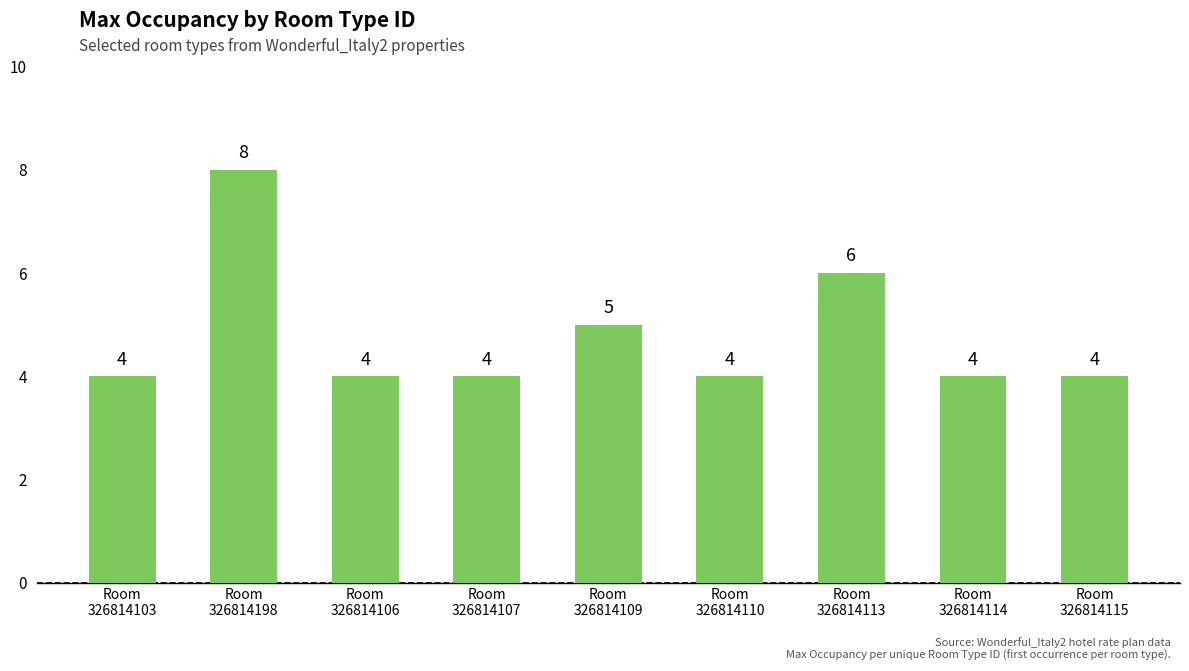

The chart shows a value of 4 at Room
326814114. True or false?

True